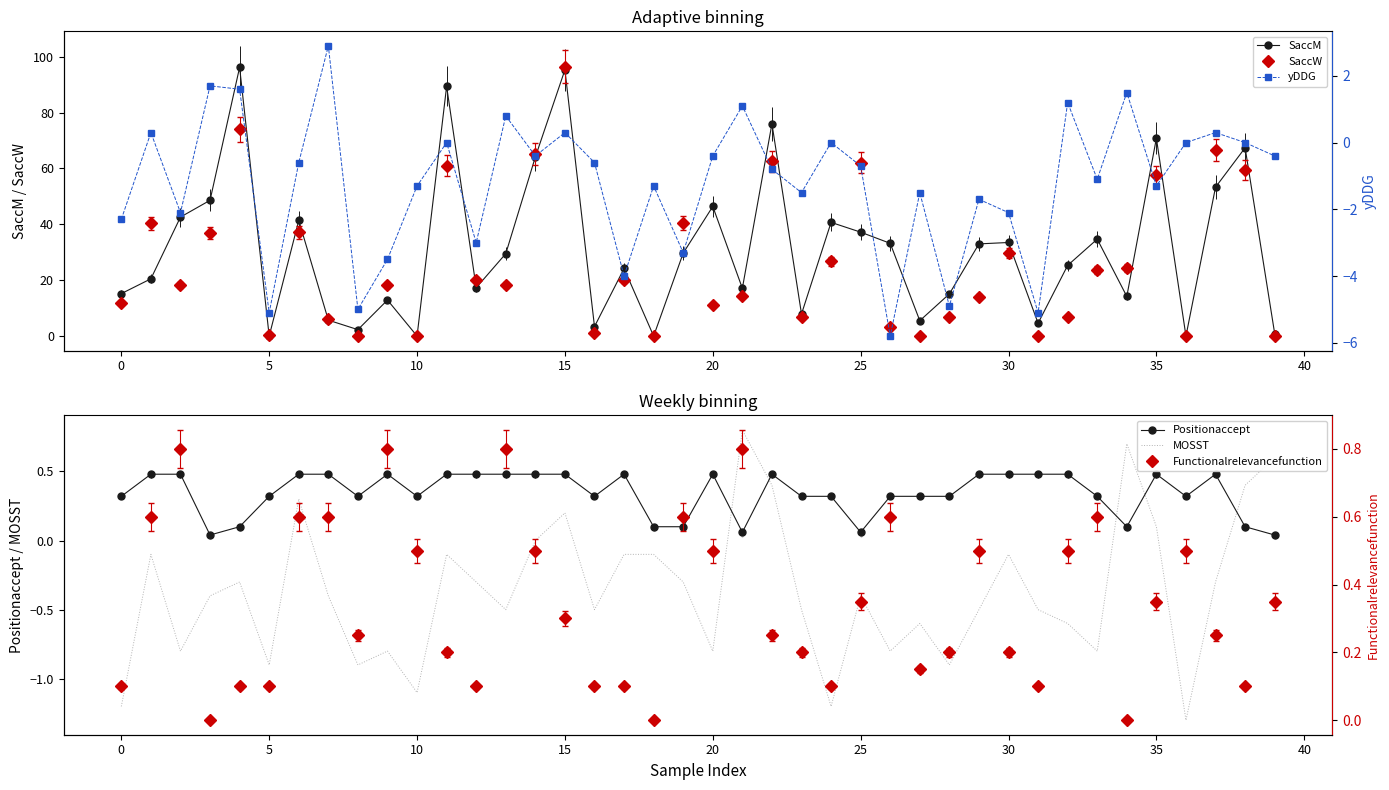

What are all the series names shown in the legend?

SaccM, SaccW, Positionaccept, MOSST, yDDG, Functionalrelevancefunction